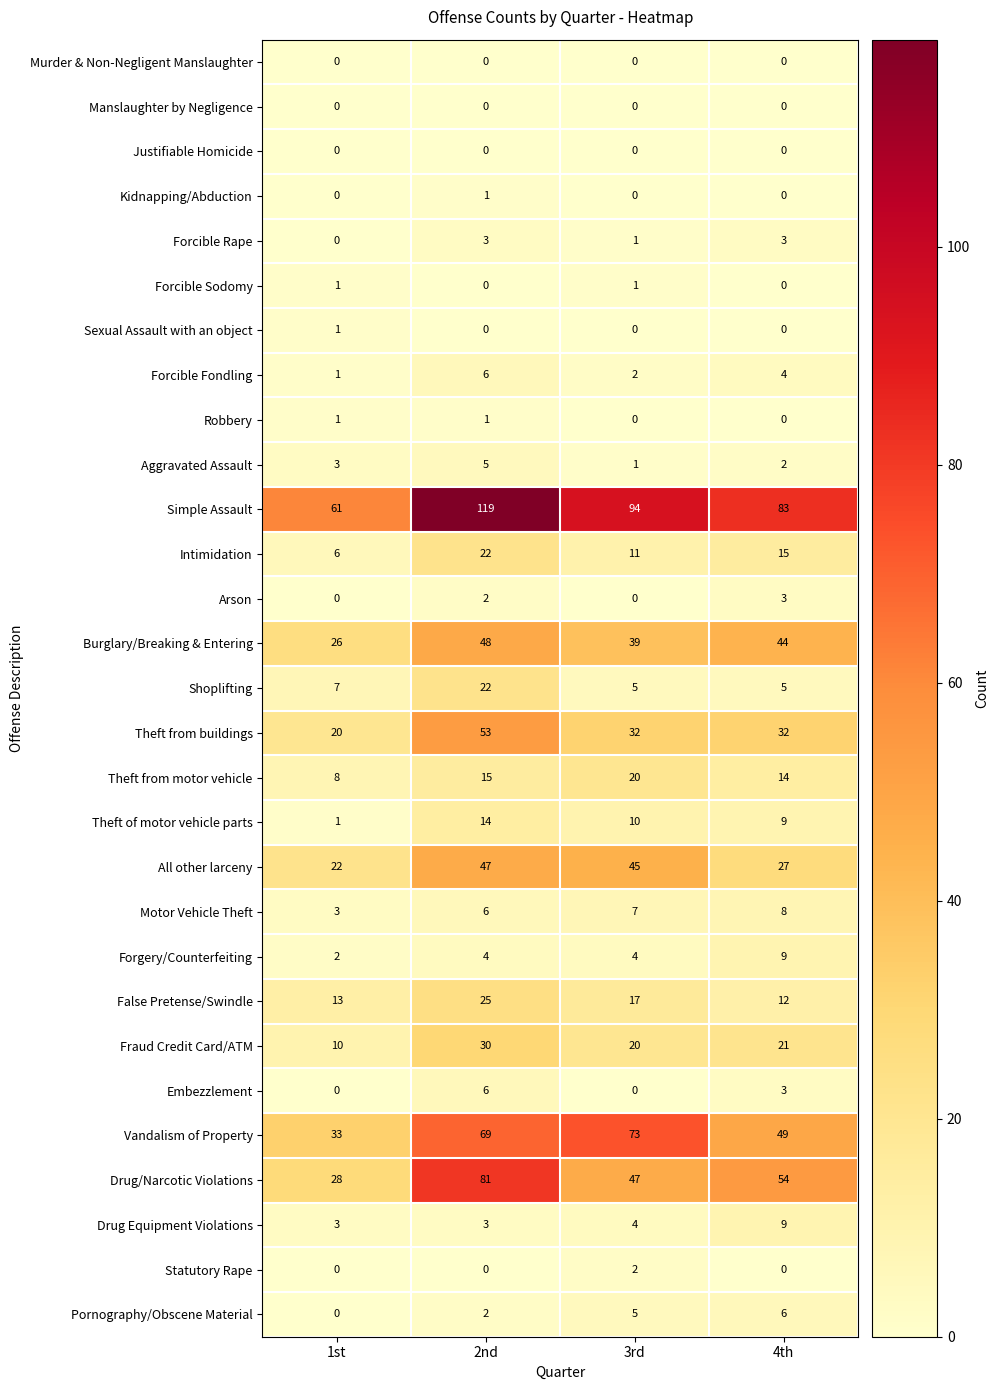

Which series has the widest spread of values?

Simple Assault